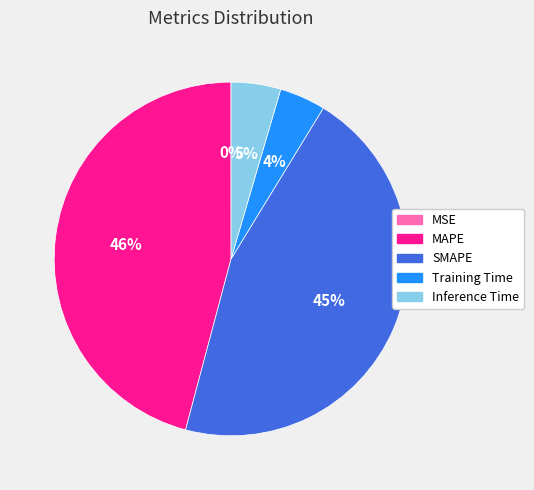

True or false: SMAPE accounts for 45% of the total.

True